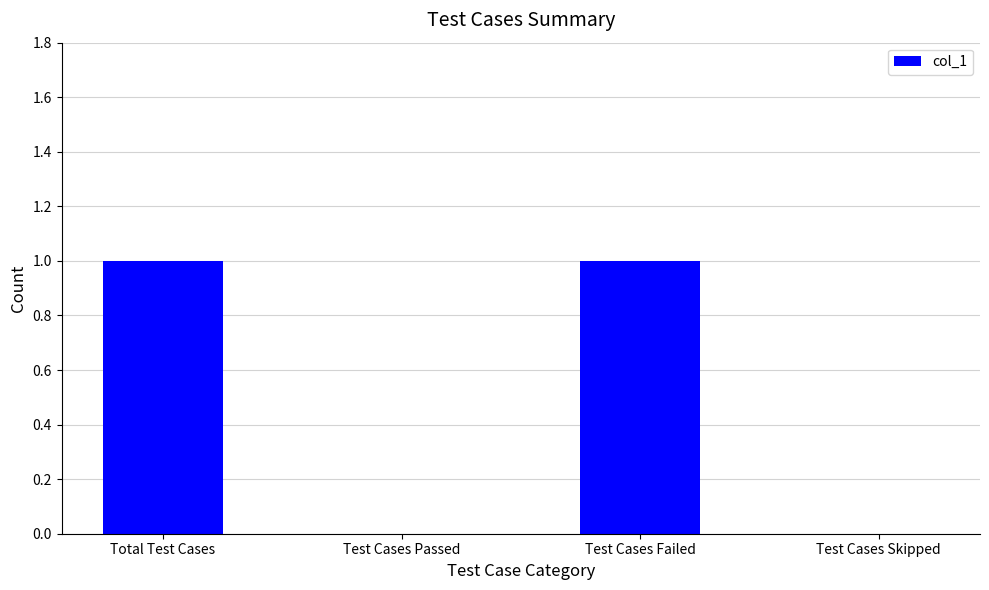

True or false: the data shows 1 at Test Cases Passed.

False